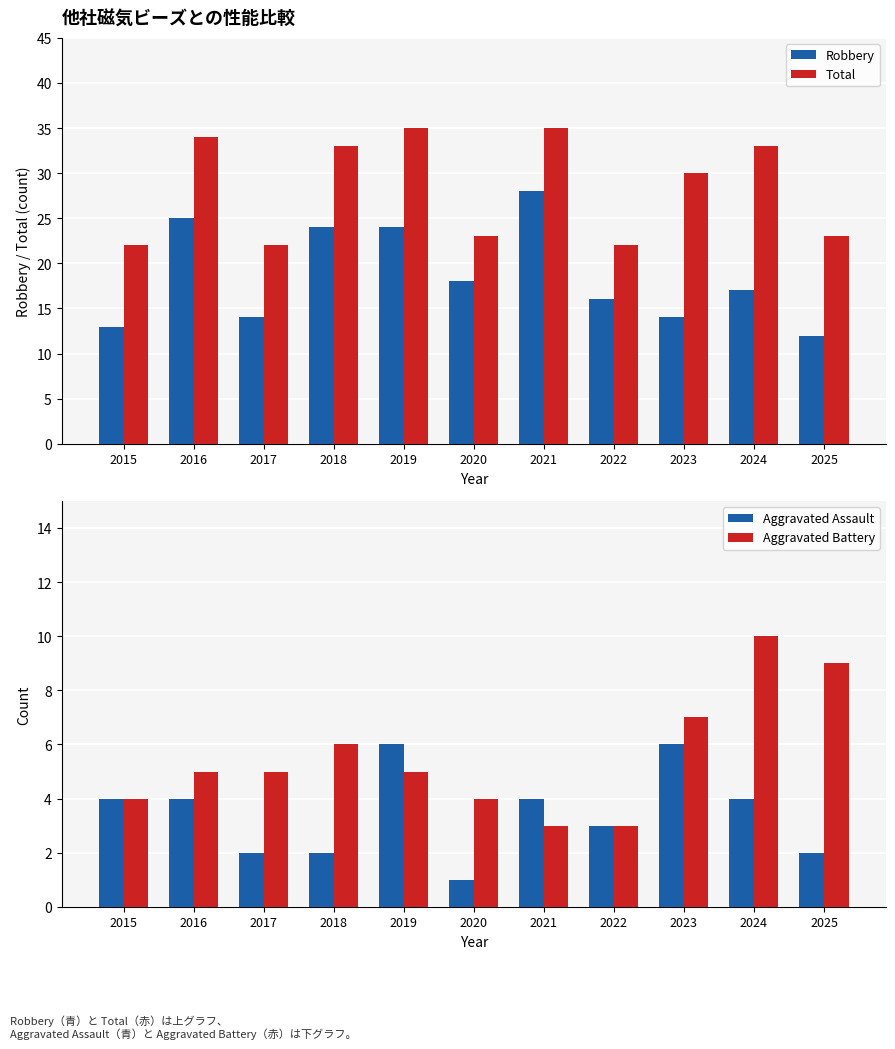

What is the difference between the second highest and second lowest values in the Total series?

13